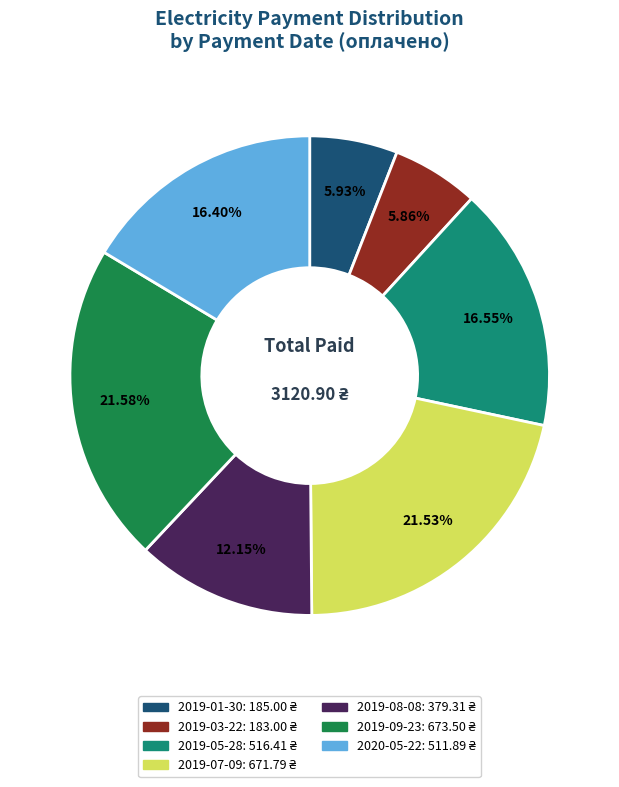

How many slices are in this pie chart?

7